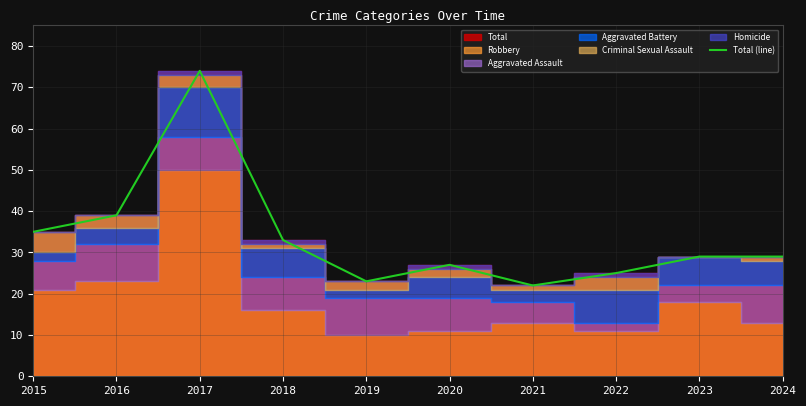

Approximately how many times larger is the value at 2016 compared to 2020?

1.4